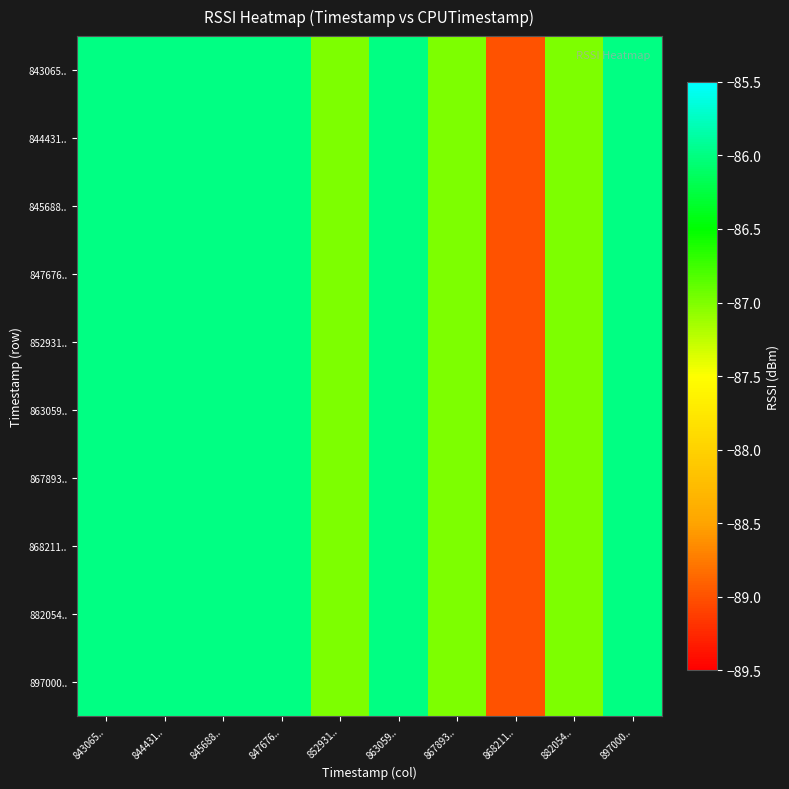

Reading left to right, list all the values displayed in this chart.

843065..: 843065..=-86	844431..=-86	845688..=-86	847676..=-86	852931..=-87	863059..=-86	867893..=-87	868211..=-89	882054..=-87	897000..=-86
844431..: 843065..=-86	844431..=-86	845688..=-86	847676..=-86	852931..=-87	863059..=-86	867893..=-87	868211..=-89	882054..=-87	897000..=-86
845688..: 843065..=-86	844431..=-86	845688..=-86	847676..=-86	852931..=-87	863059..=-86	867893..=-87	868211..=-89	882054..=-87	897000..=-86
847676..: 843065..=-86	844431..=-86	845688..=-86	847676..=-86	852931..=-87	863059..=-86	867893..=-87	868211..=-89	882054..=-87	897000..=-86
852931..: 843065..=-86	844431..=-86	845688..=-86	847676..=-86	852931..=-87	863059..=-86	867893..=-87	868211..=-89	882054..=-87	897000..=-86
863059..: 843065..=-86	844431..=-86	845688..=-86	847676..=-86	852931..=-87	863059..=-86	867893..=-87	868211..=-89	882054..=-87	897000..=-86
867893..: 843065..=-86	844431..=-86	845688..=-86	847676..=-86	852931..=-87	863059..=-86	867893..=-87	868211..=-89	882054..=-87	897000..=-86
868211..: 843065..=-86	844431..=-86	845688..=-86	847676..=-86	852931..=-87	863059..=-86	867893..=-87	868211..=-89	882054..=-87	897000..=-86
882054..: 843065..=-86	844431..=-86	845688..=-86	847676..=-86	852931..=-87	863059..=-86	867893..=-87	868211..=-89	882054..=-87	897000..=-86
897000..: 843065..=-86	844431..=-86	845688..=-86	847676..=-86	852931..=-87	863059..=-86	867893..=-87	868211..=-89	882054..=-87	897000..=-86